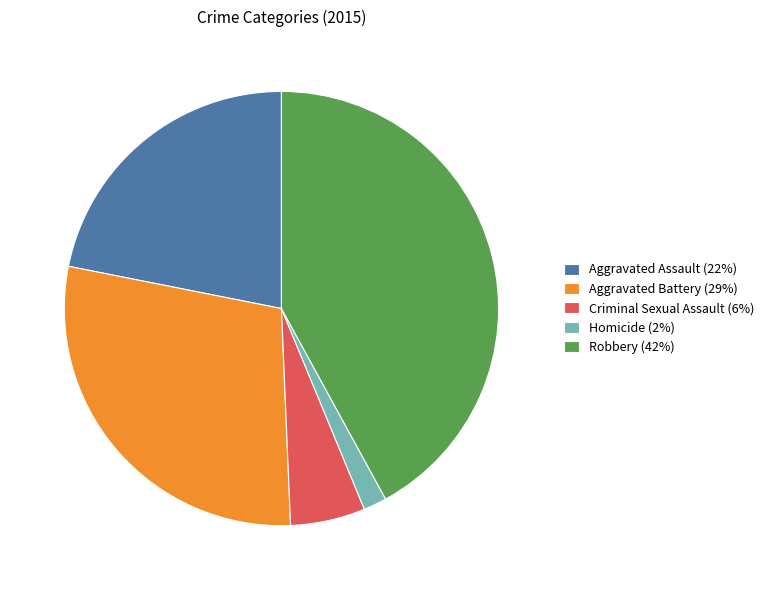

True or false: Homicide accounts for 2% of the total.

True